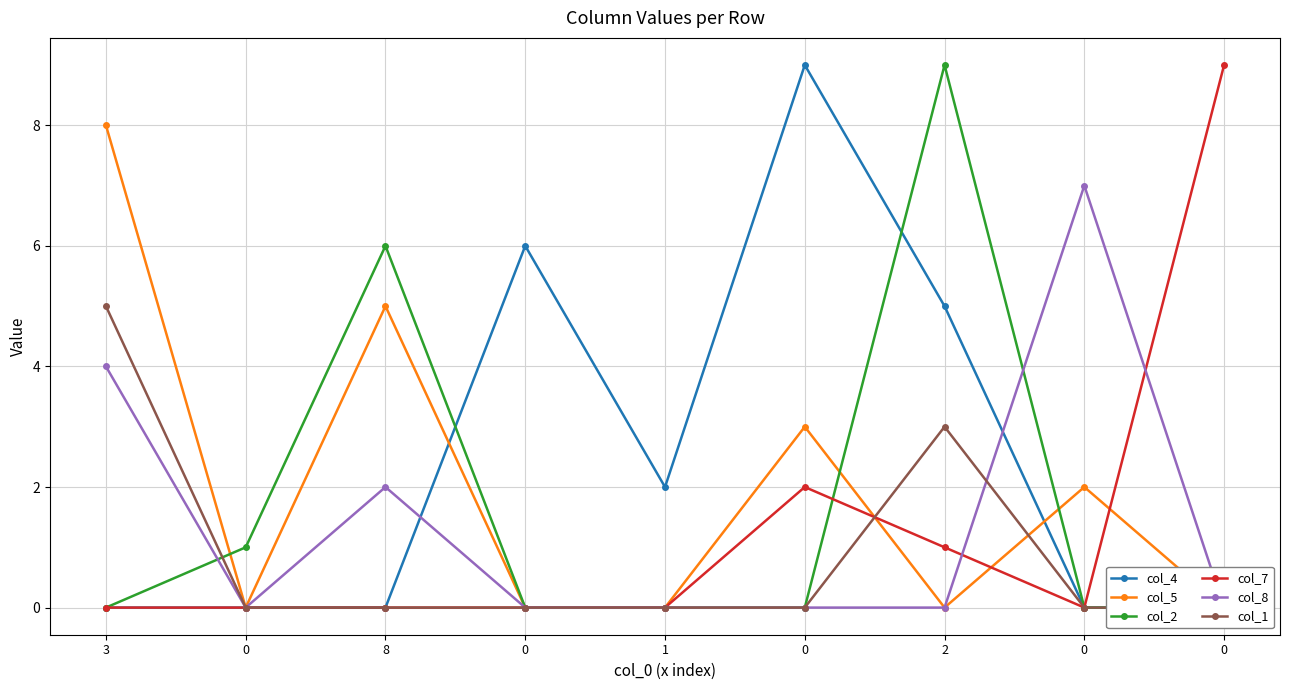

What are all the series names shown in the legend?

col_4, col_5, col_2, col_7, col_8, col_1